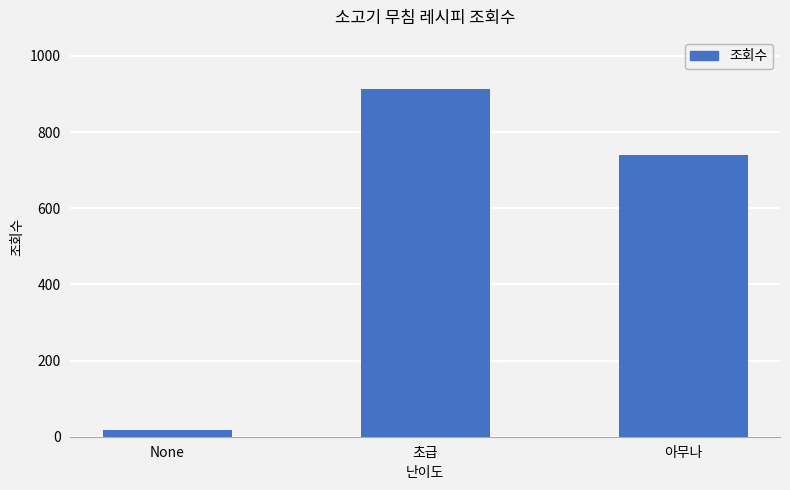

What is the label of the 3rd bar from the right?

None